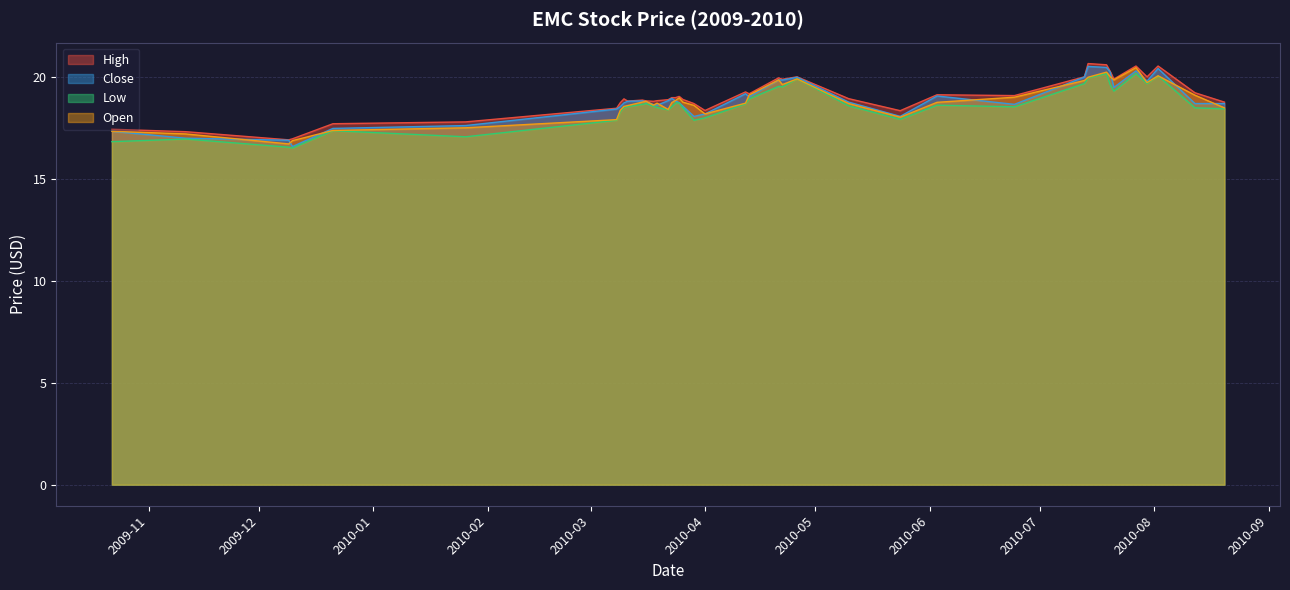

The Close series shows 18.1 at 2010-03-29. True or false?

True